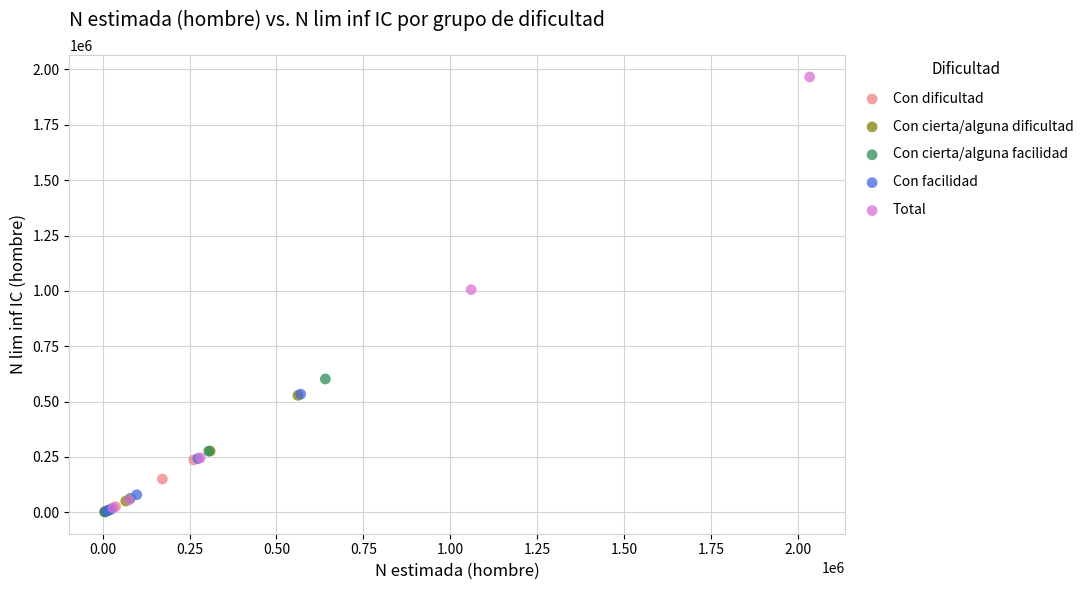

Which series reaches the maximum Y coordinate?

Total